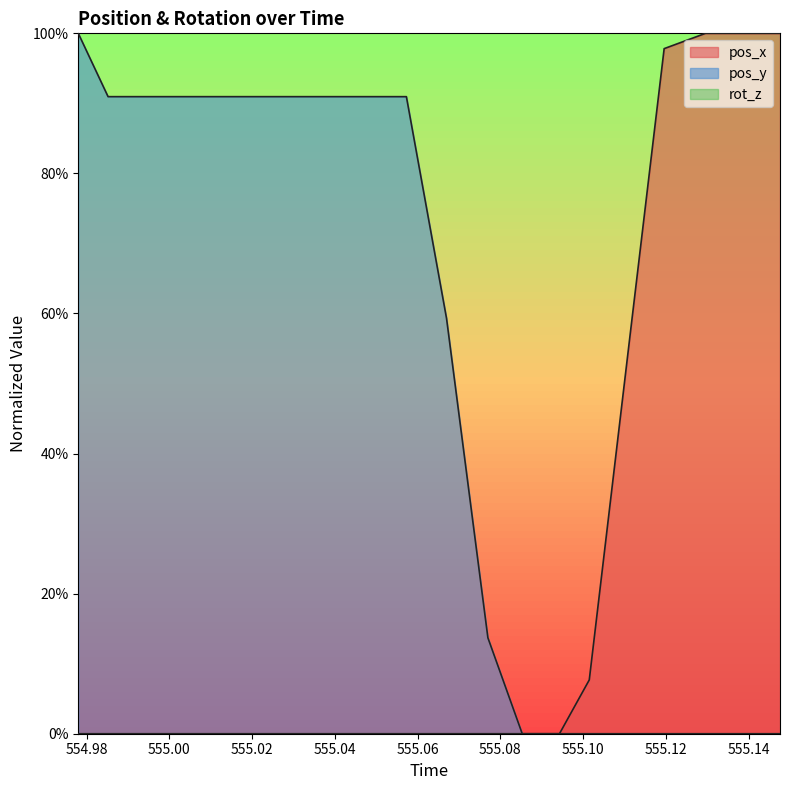

What is the label of the 5th point from the right?

555.1117